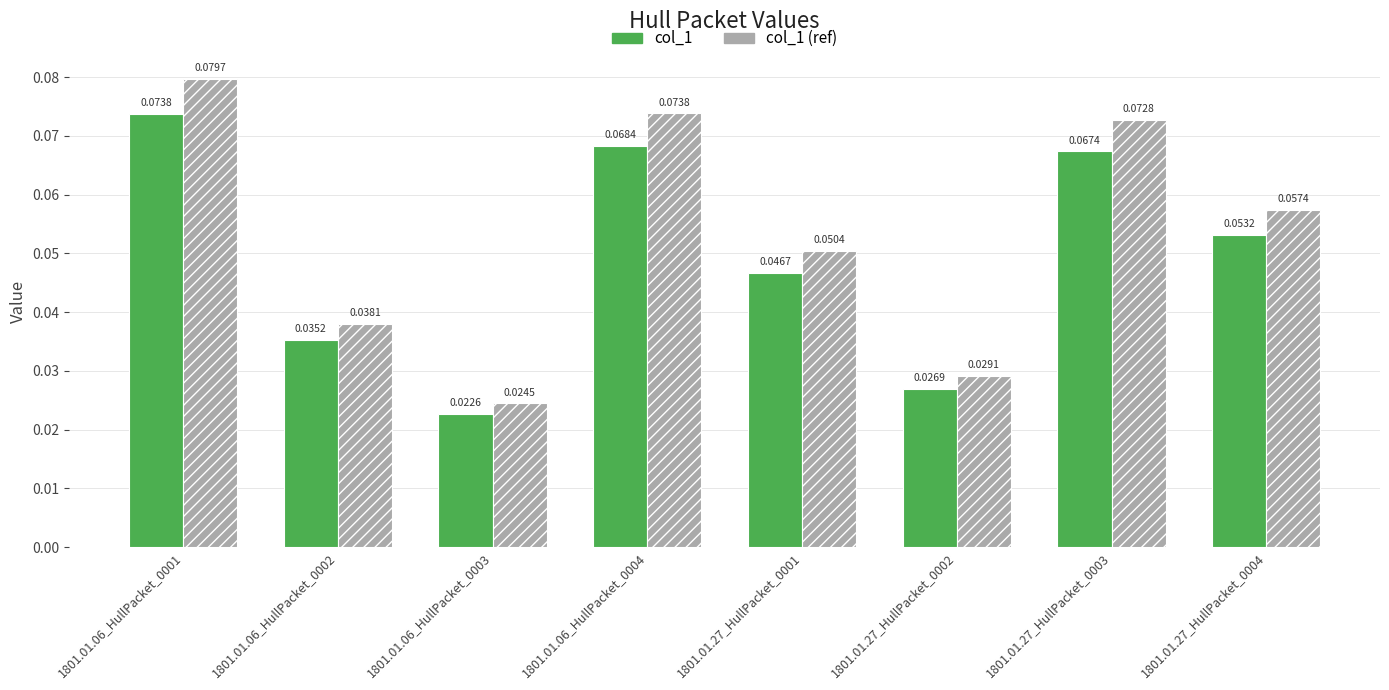

Is the value of col_1 (ref) at 1801.01.27_HullPacket_0004 greater than the value of col_1 at 1801.01.06_HullPacket_0001?

No